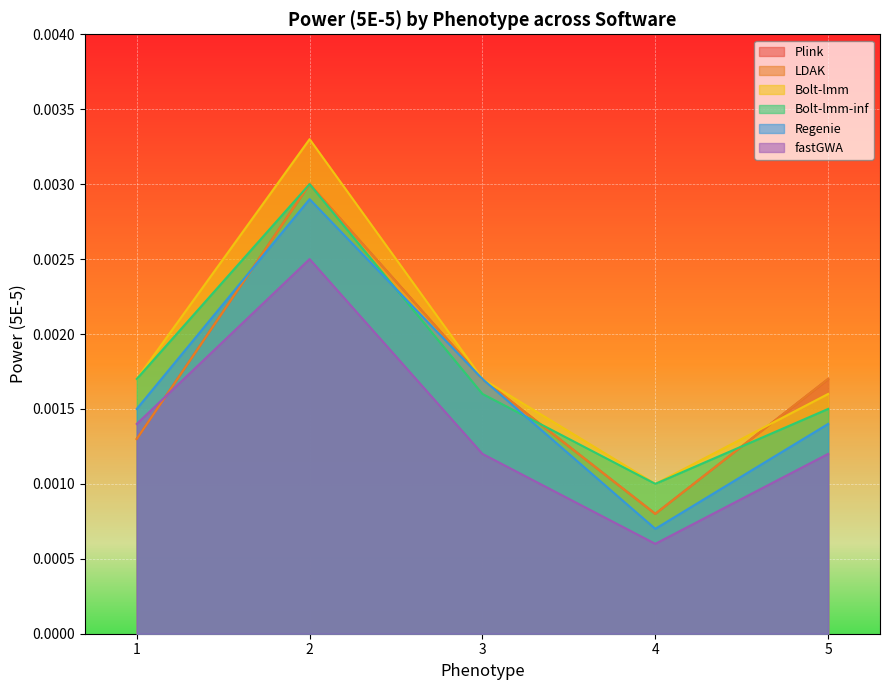

The value of Bolt-lmm at 1 is 0.0. True or false?

False